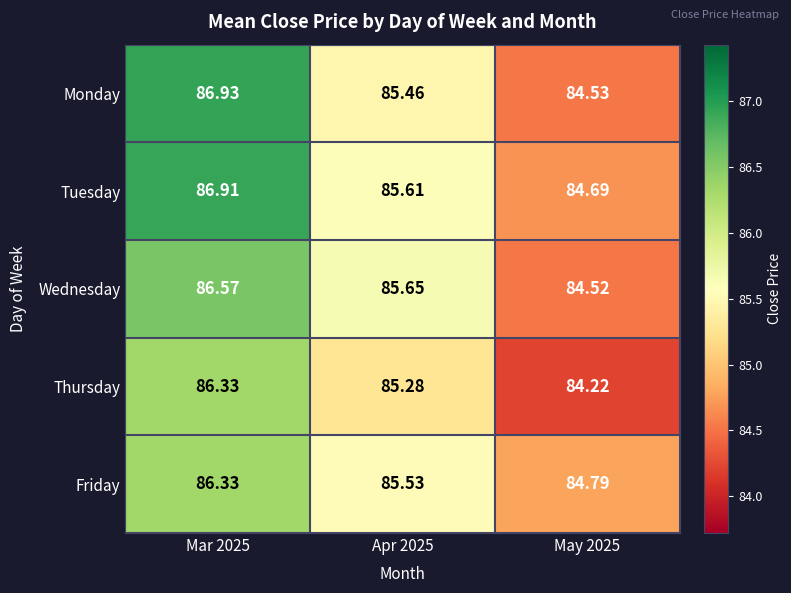

Which category has the highest value across all series?

Mar 2025